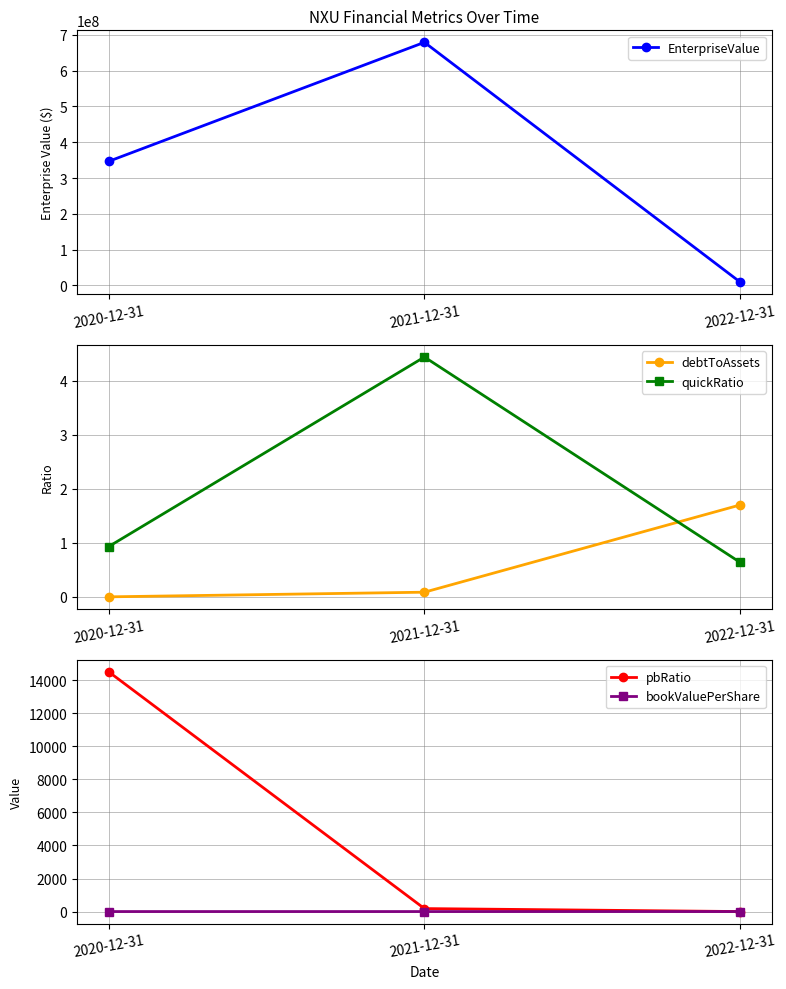

What is the difference between the maximum and second lowest values in the debtToAssets series?

1.6